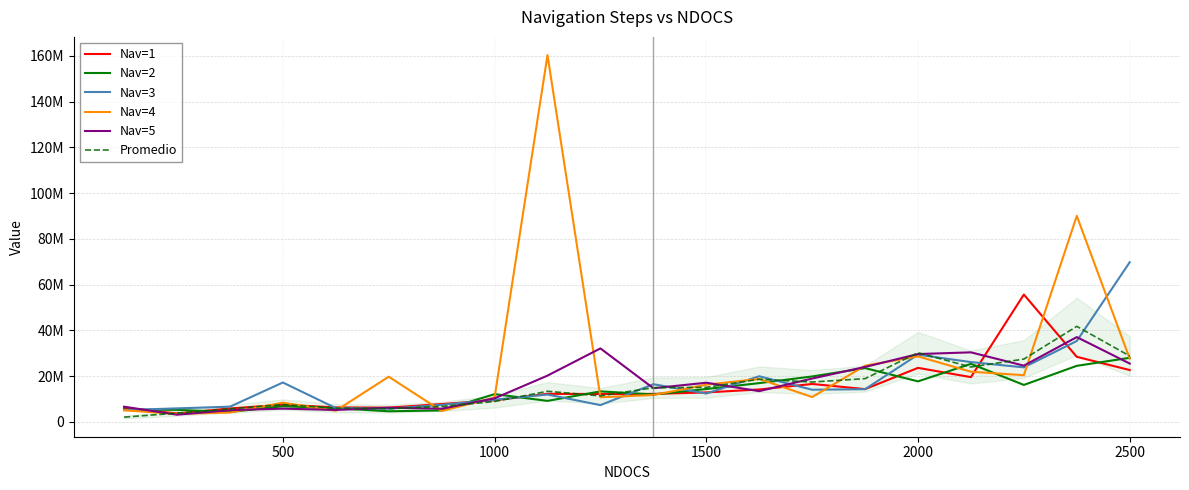

What are all the series names shown in the legend?

Nav=1, Nav=2, Nav=3, Nav=4, Nav=5, Promedio